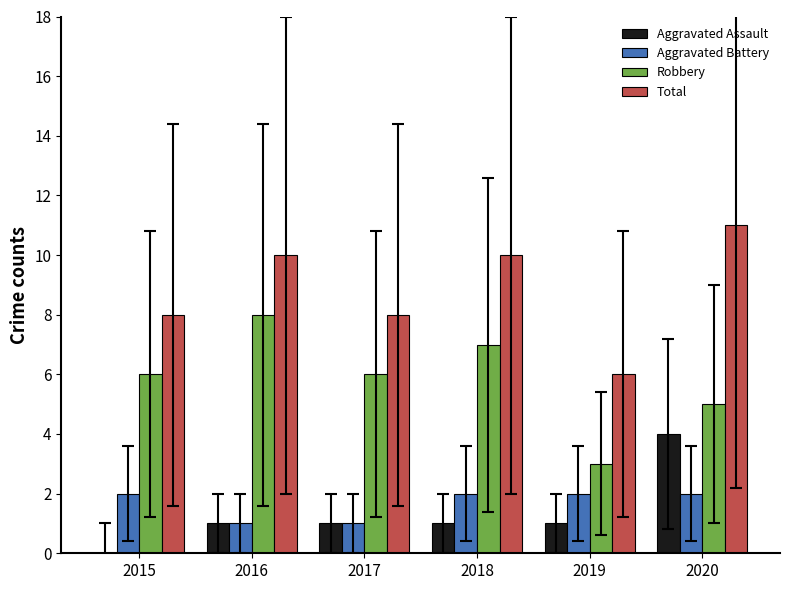

At which label does Aggravated Assault reach its peak?

2020